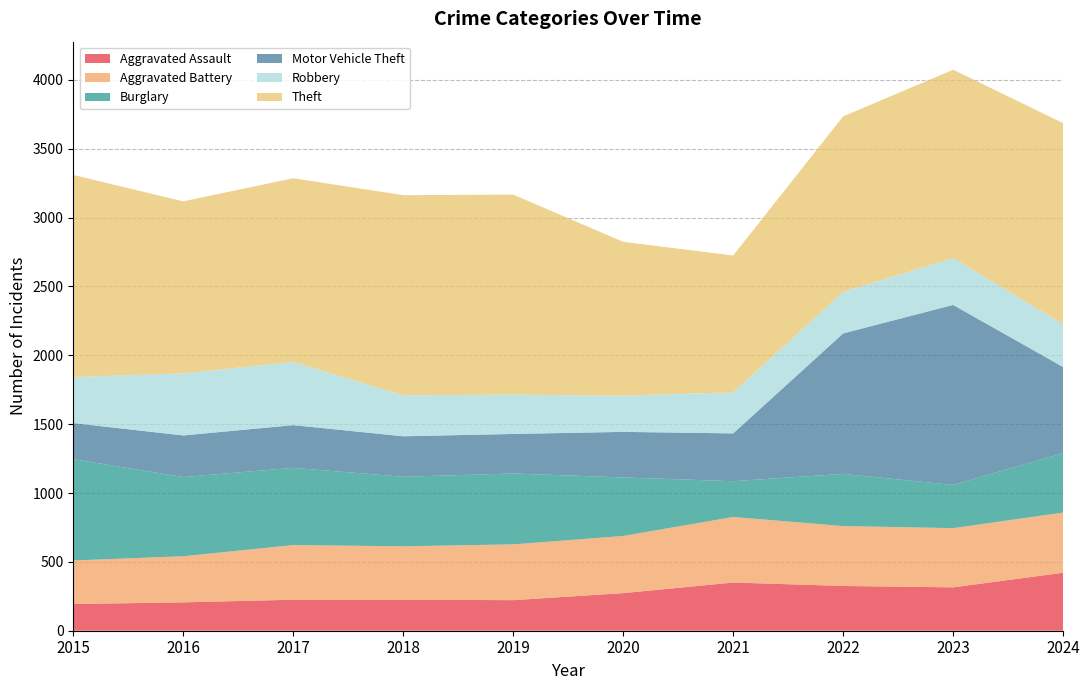

Reading left to right, list all the values displayed in this chart.

Aggravated Assault: 2015=194	2016=206	2017=225	2018=225	2019=222	2020=273	2021=350	2022=325	2023=315	2024=421
Aggravated Battery: 2015=316	2016=335	2017=397	2018=388	2019=405	2020=415	2021=476	2022=435	2023=430	2024=437
Burglary: 2015=736	2016=575	2017=561	2018=505	2019=515	2020=425	2021=260	2022=379	2023=314	2024=432
Motor Vehicle Theft: 2015=262	2016=302	2017=310	2018=294	2019=287	2020=331	2021=347	2022=1020	2023=1307	2024=625
Robbery: 2015=334	2016=451	2017=459	2018=298	2019=285	2020=263	2021=298	2022=302	2023=340	2024=311
Theft: 2015=1468	2016=1249	2017=1334	2018=1453	2019=1453	2020=1117	2021=994	2022=1274	2023=1368	2024=1460